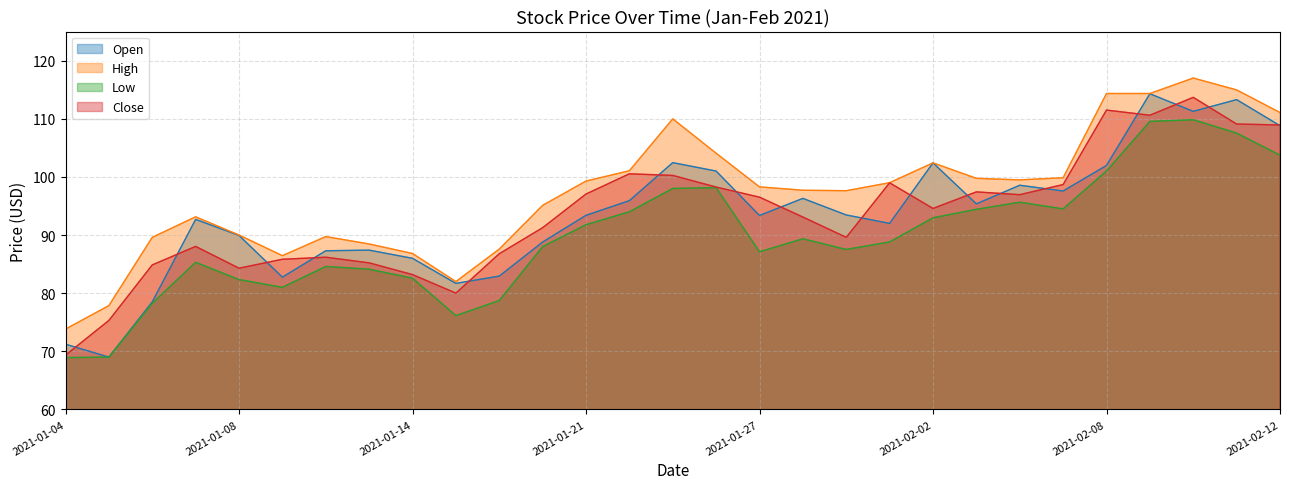

Where is Open nearest to the value 91?

2021-02-01